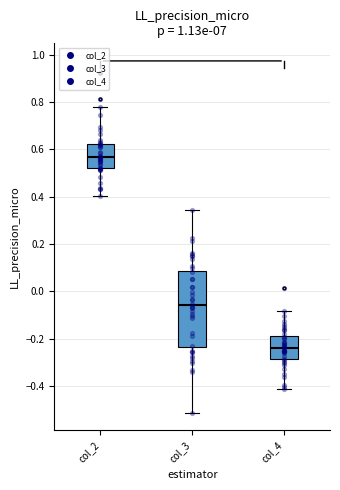

Reading left to right, transcribe this box plot: for each box, give where its median line is, the range the box spans, and where its two whiskers end, as read against the y-axis. The values are not printed on the chart, so give them approximately, as read against the axis.

col_2: median 0.56, box 0.52 to 0.62, whiskers 0.40 to 0.78
col_3: median -0.06, box -0.24 to 0.08, whiskers -0.52 to 0.34
col_4: median -0.24, box -0.28 to -0.18, whiskers -0.42 to -0.08